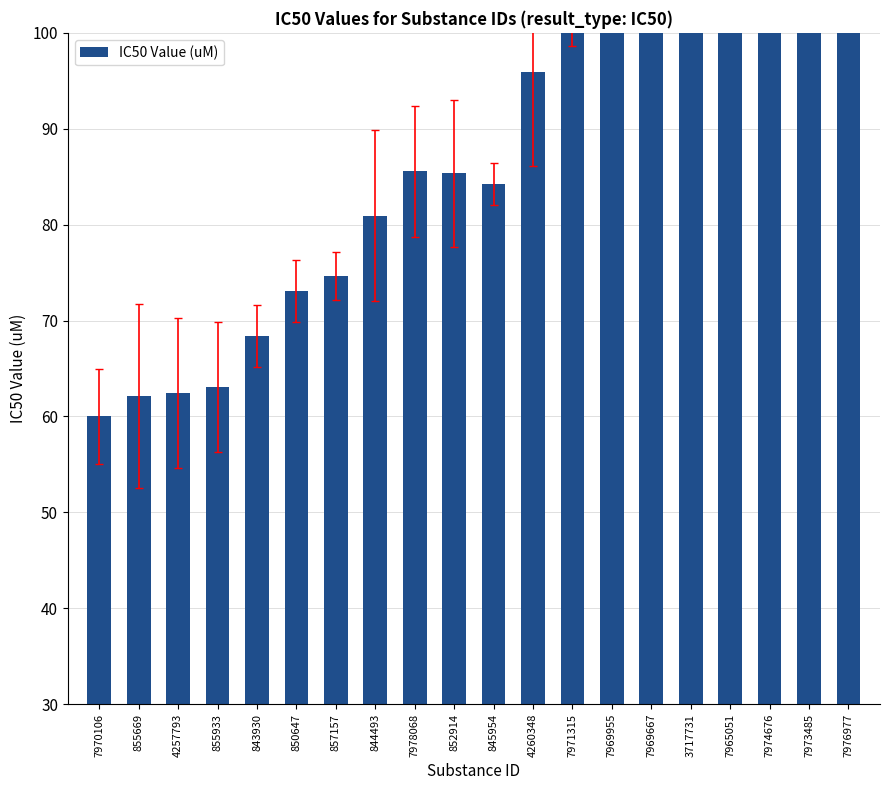

The value at 843930 is 62.2. True or false?

False